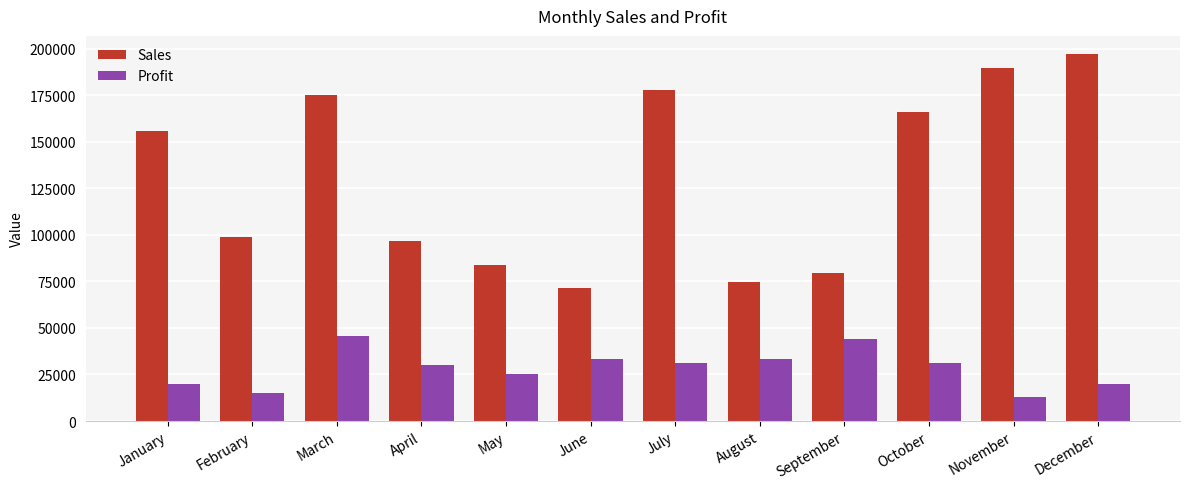

What are all the series names shown in the legend?

Sales, Profit